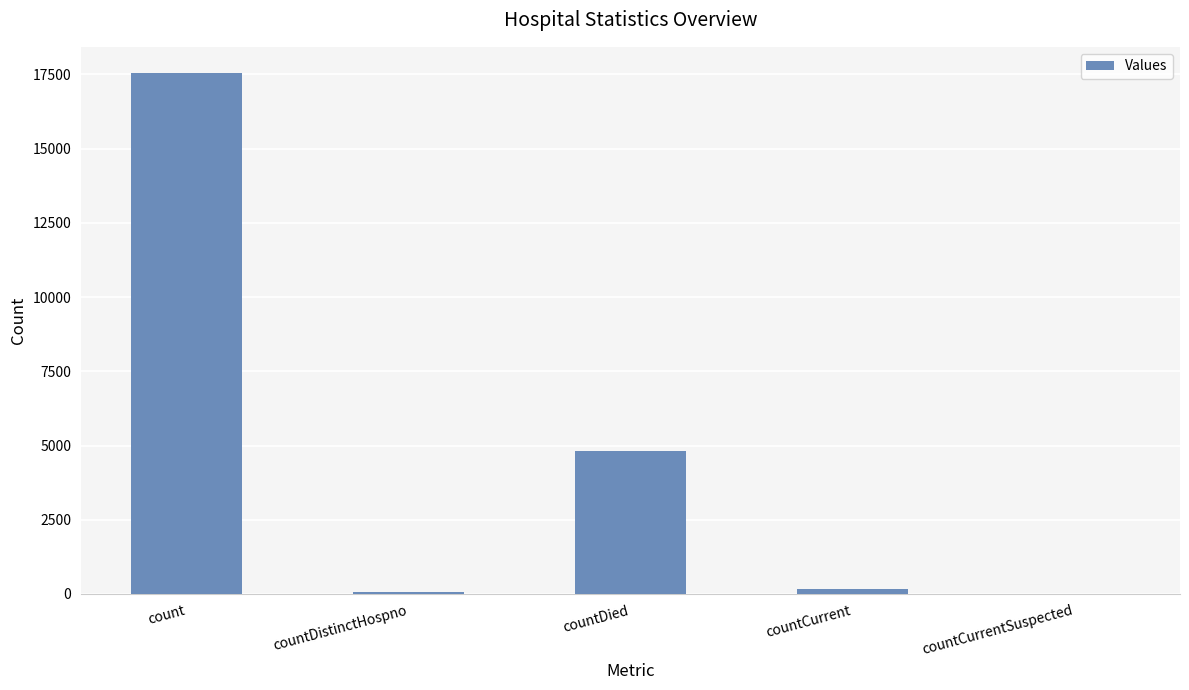

How many categories are shown in the chart?

5